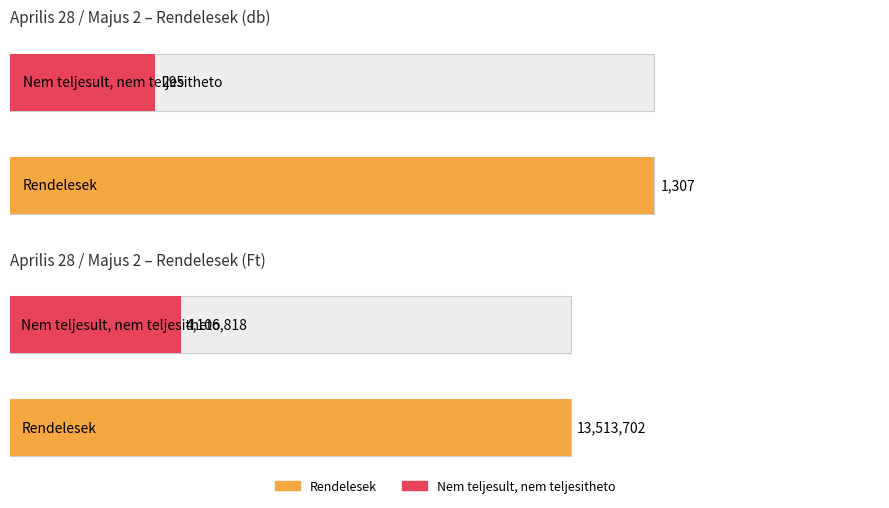

What position from the left is Rendelesek?

1